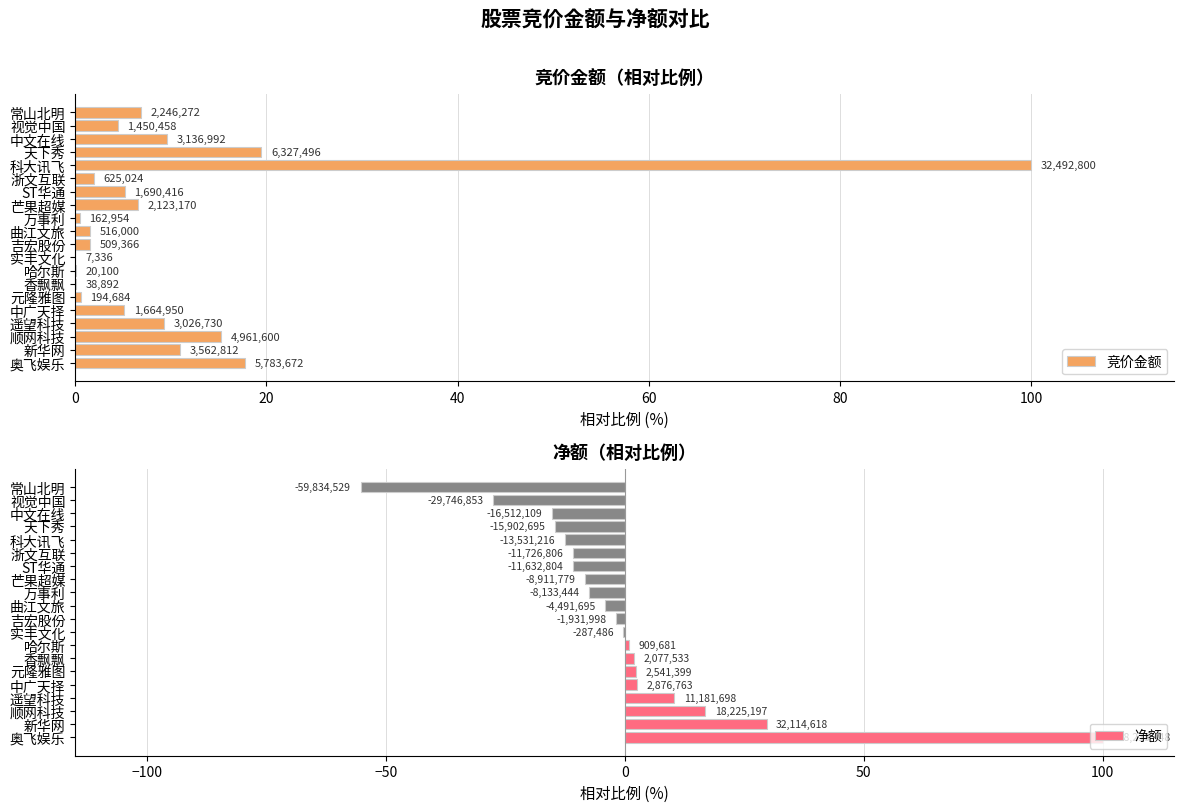

List the series in order of their peak value, lowest first.

竞价金额, 净额